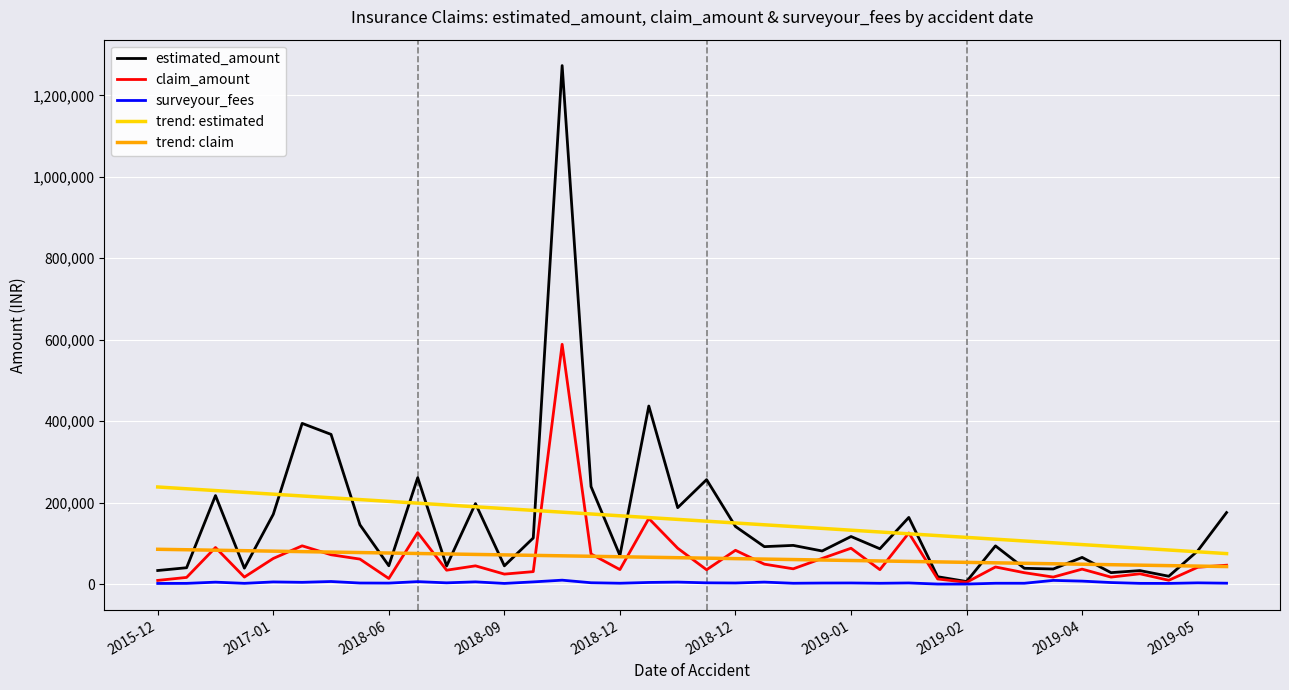

What is the average value of the trend: estimated series?

156574.3